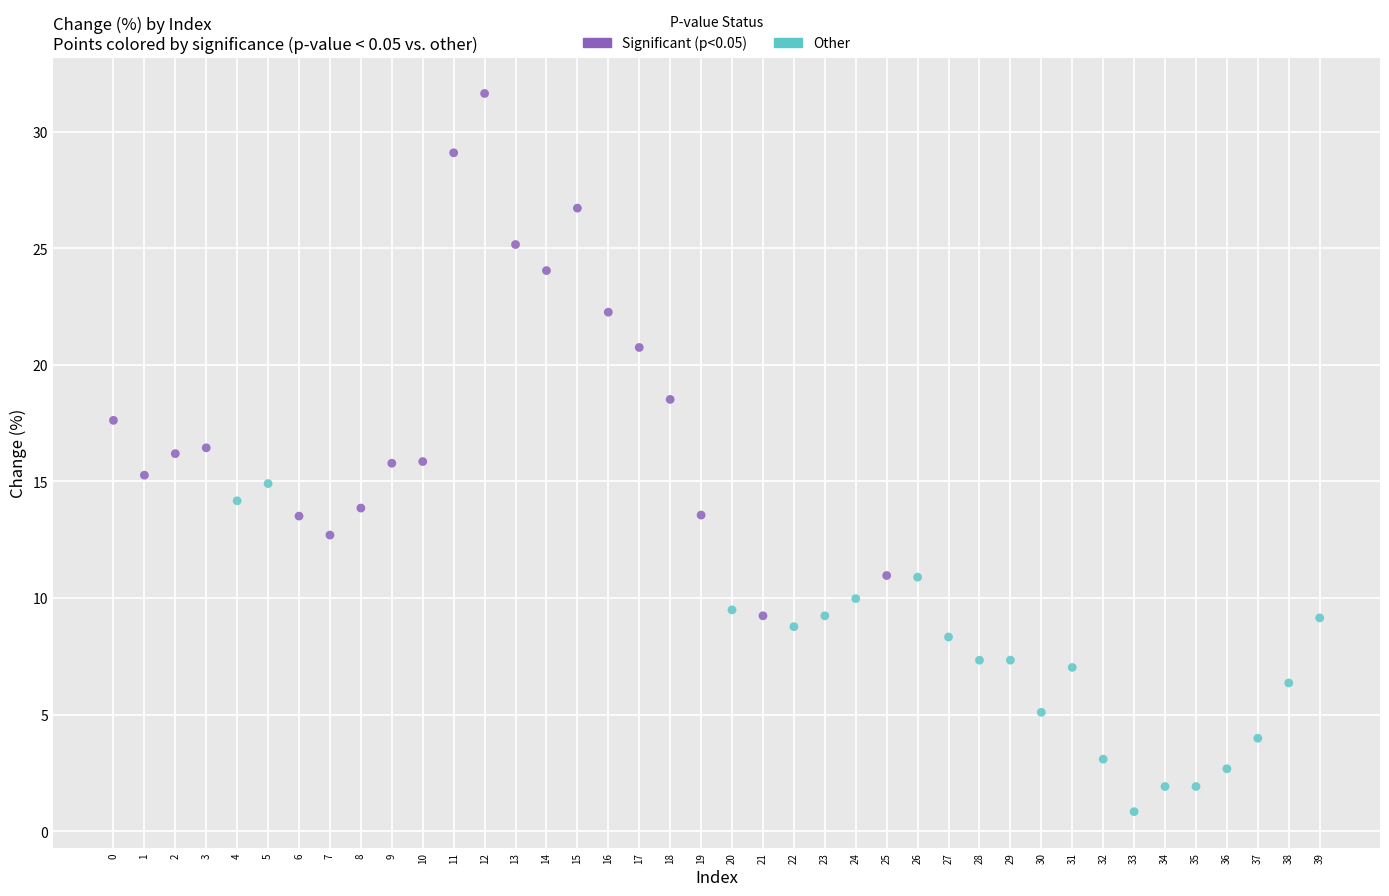

Which series contains the lowest Y value?

Other